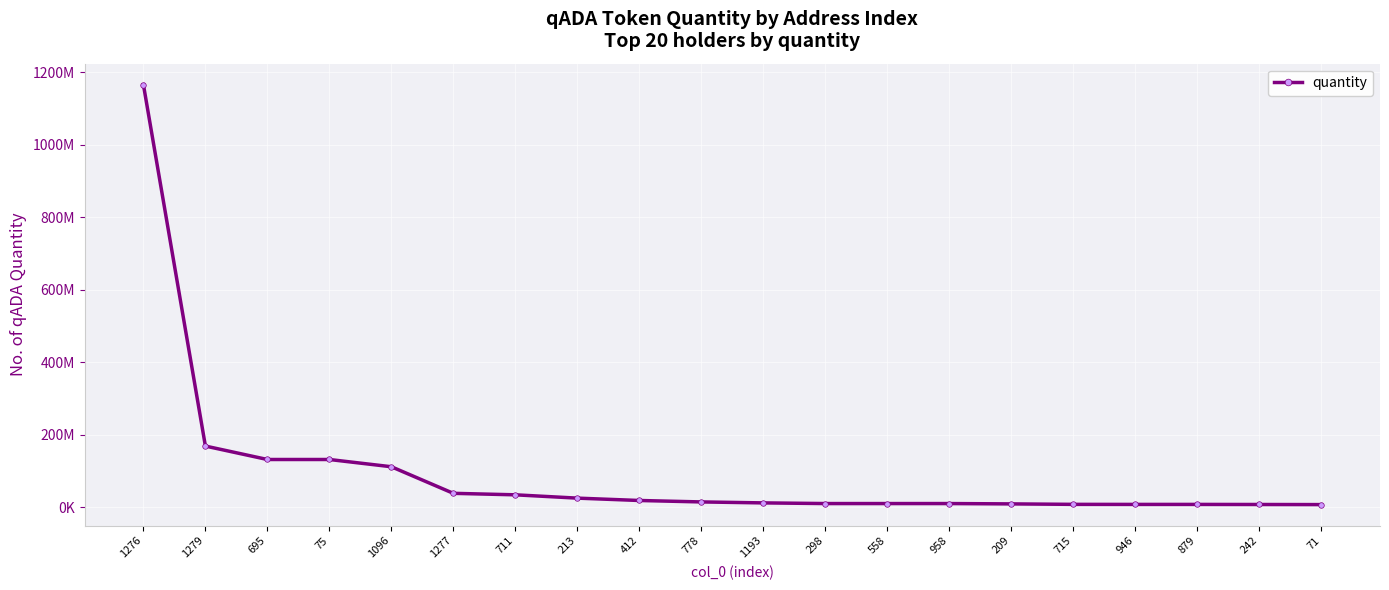

What is the sum of all values?

1942736411.4